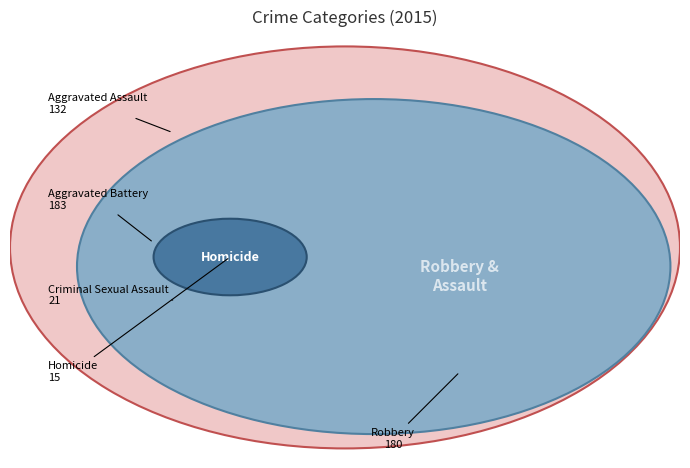

To the nearest percent, what is the difference between the Aggravated Battery and Aggravated Assault slice percentages?

10%